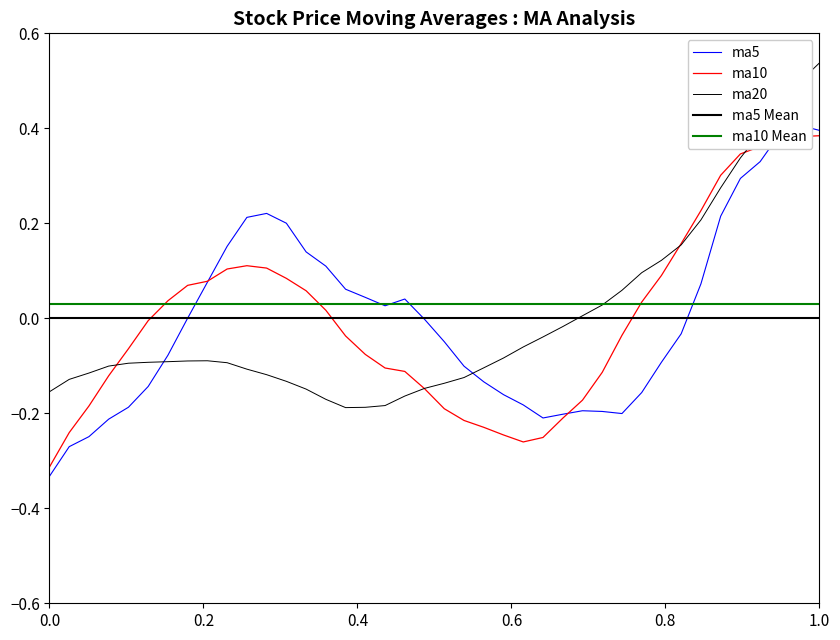

Count the number of categories in the chart.

40